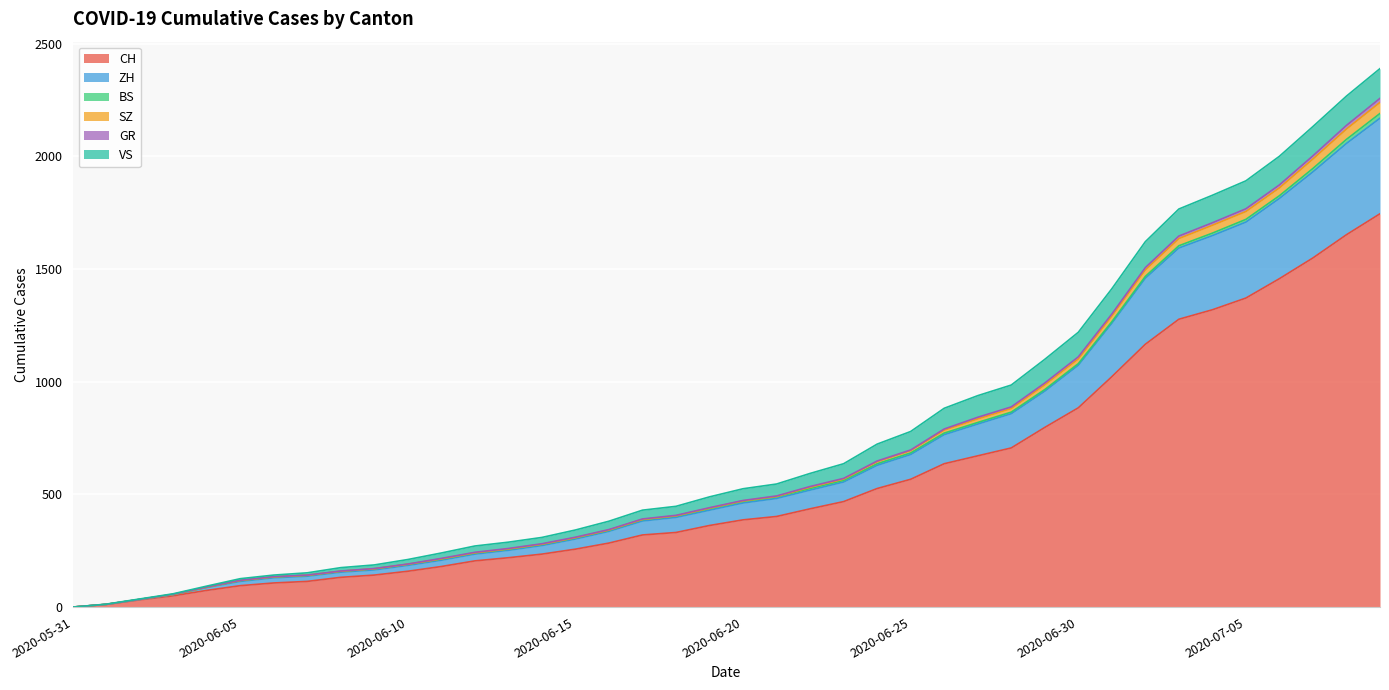

Where is GR nearest to the value 1095?

2020-06-30